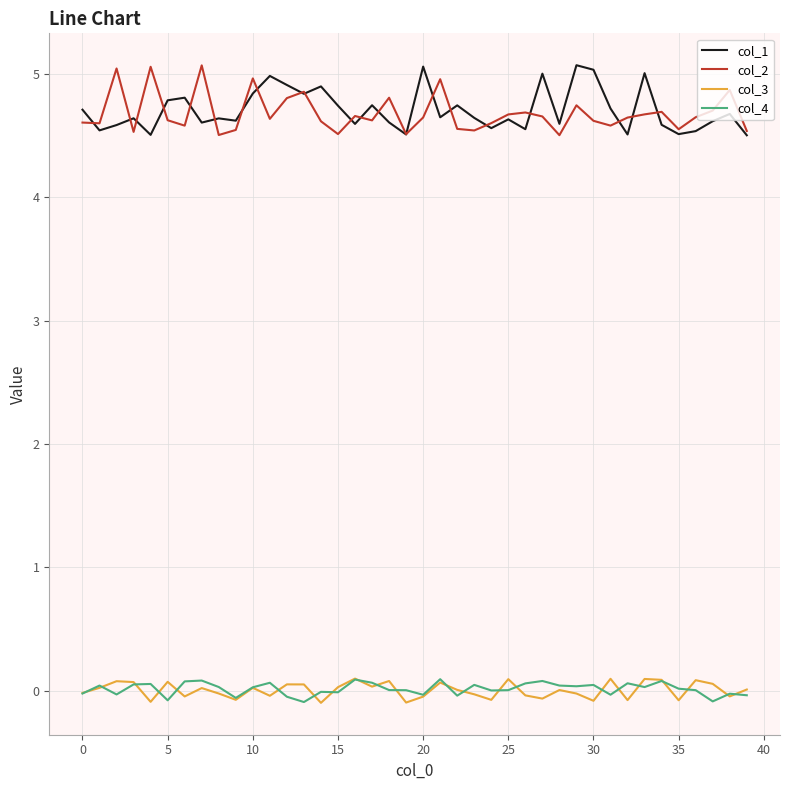

True or false: col_3 and col_1 intersect in this chart.

False